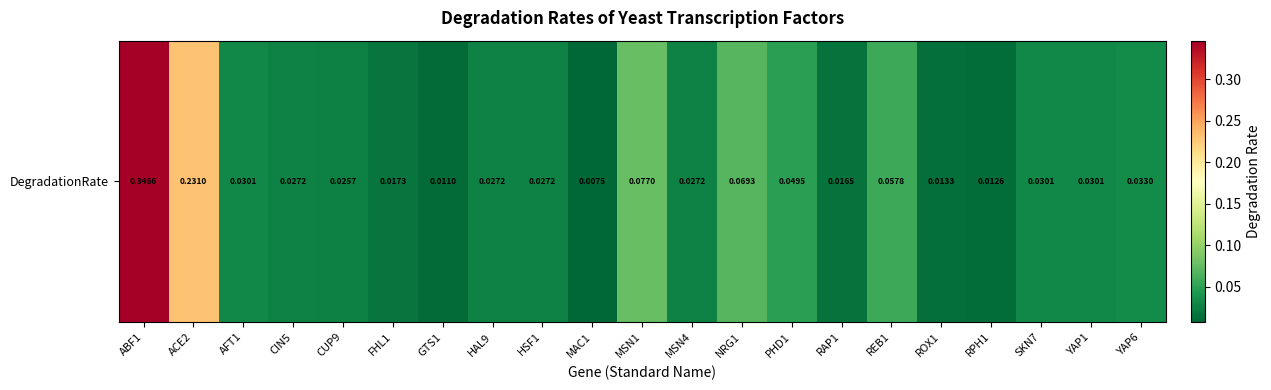

The chart shows a value of 0.0 at MSN1. True or false?

False